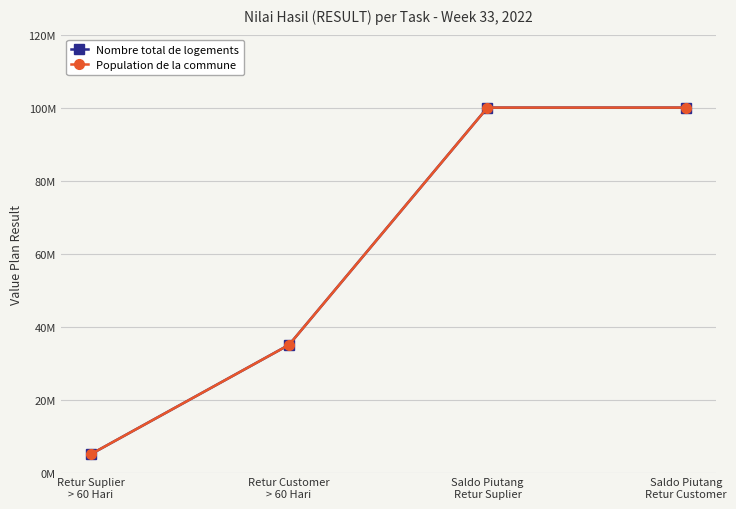

What is the difference between the second highest and minimum values in the Nombre total de logements series?

95000000